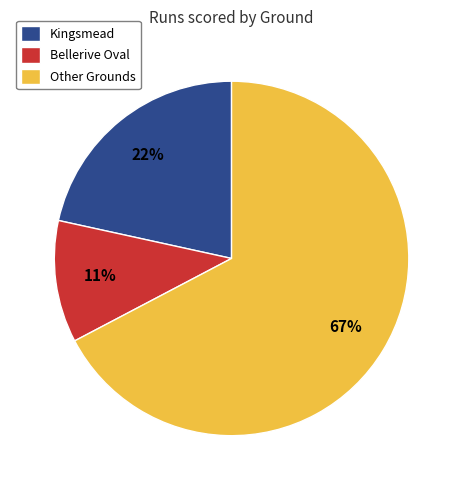

How many segments does this pie chart have?

3